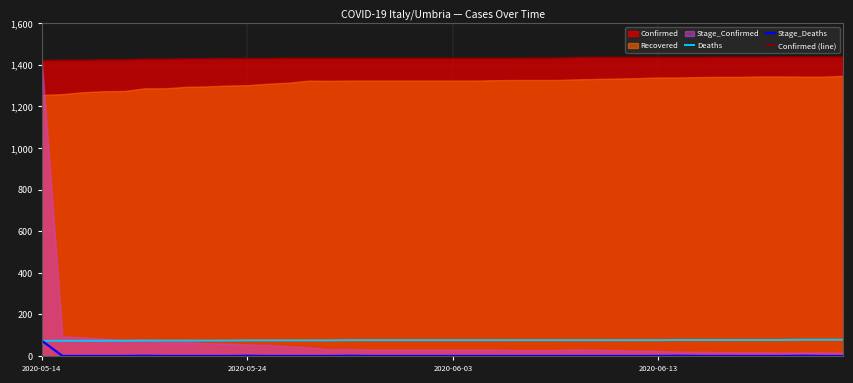

True or false: Deaths has more than 1 points higher than both neighbors.

False